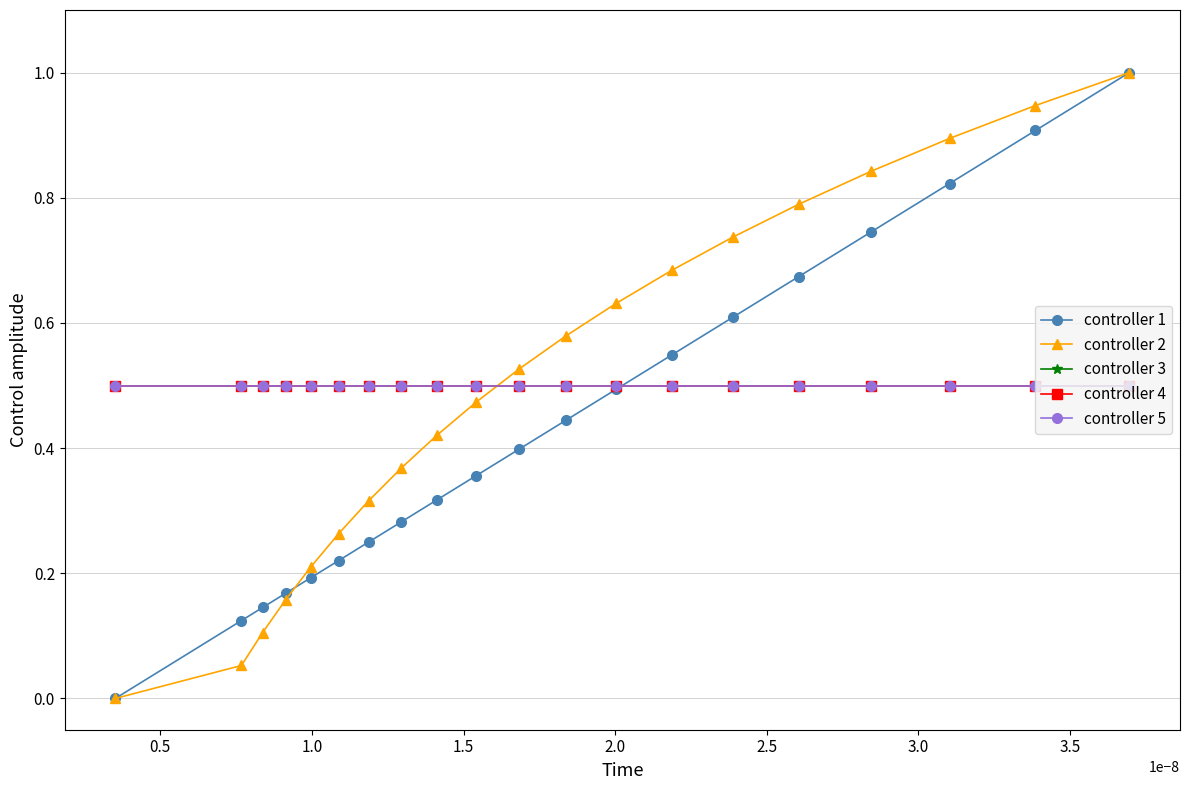

Rank the series by their maximum value, from lowest to highest.

controller 3, controller 4, controller 5, controller 1, controller 2